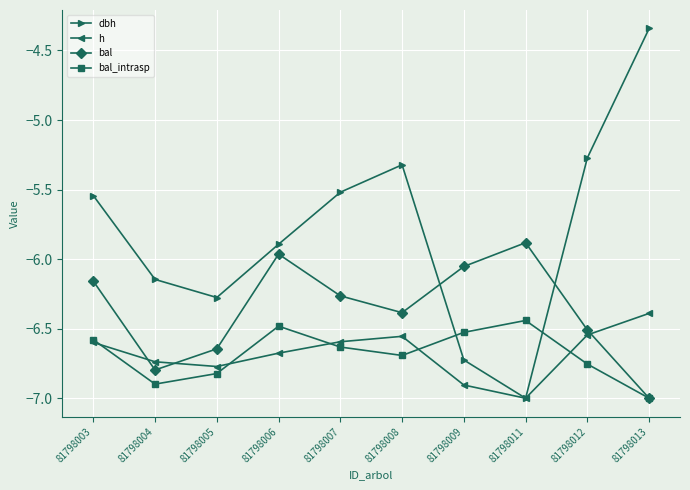

Where is the first local maximum for bal?

81798006